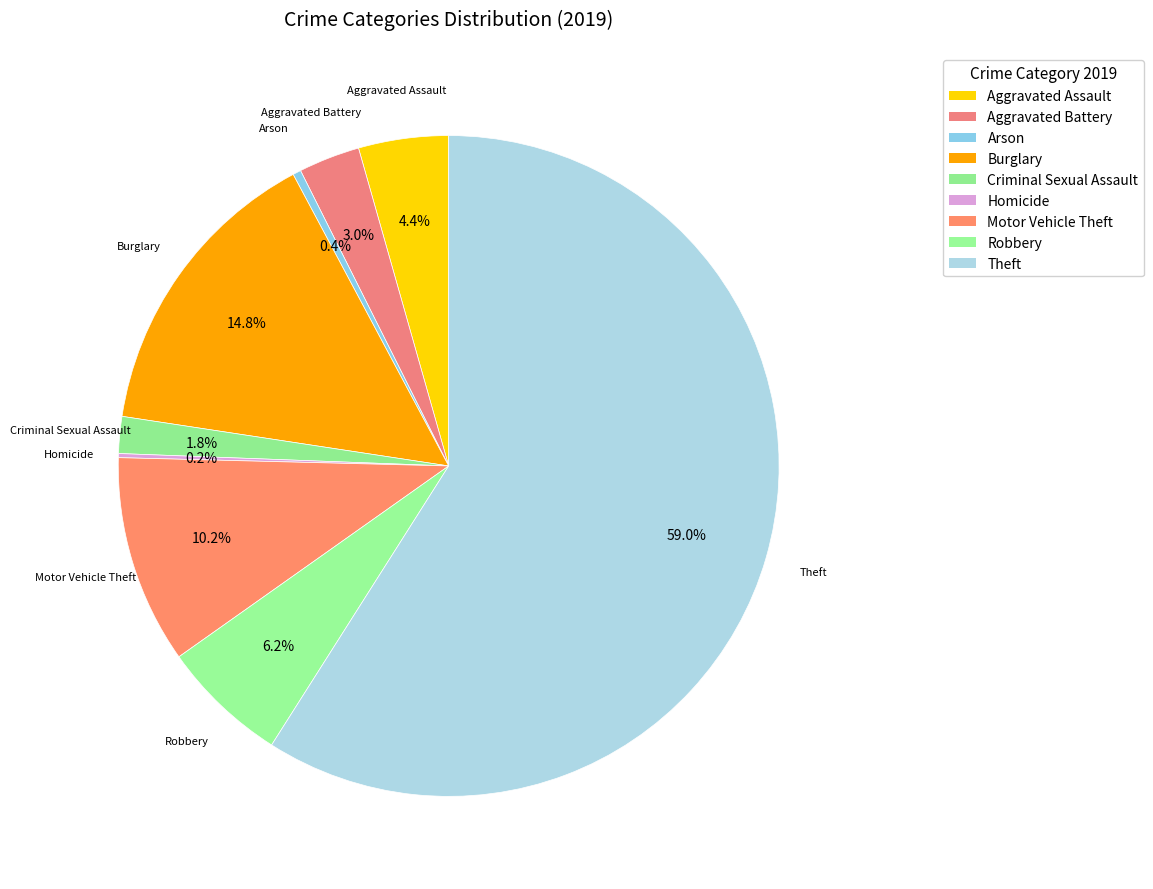

Is there any slice that represents more than half of the pie?

Yes